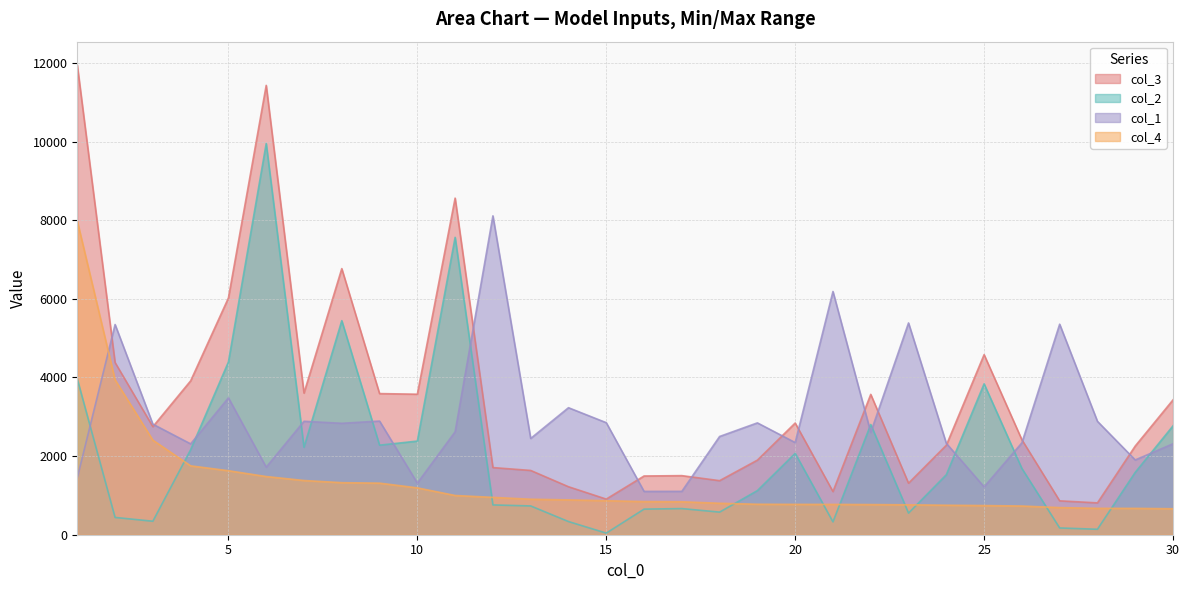

What are all the series names shown in the legend?

col_3, col_2, col_1, col_4